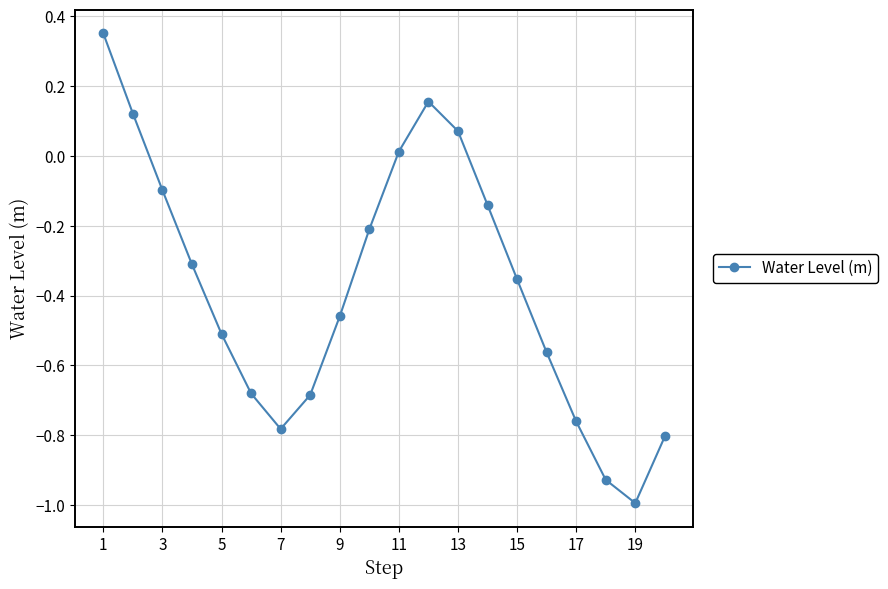

What is the minimum value shown in the chart?

-1.0